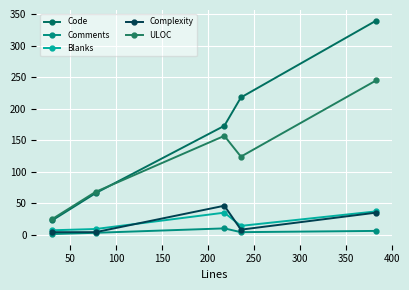

What is the difference between the maximum and second lowest values in the Comments series?

7